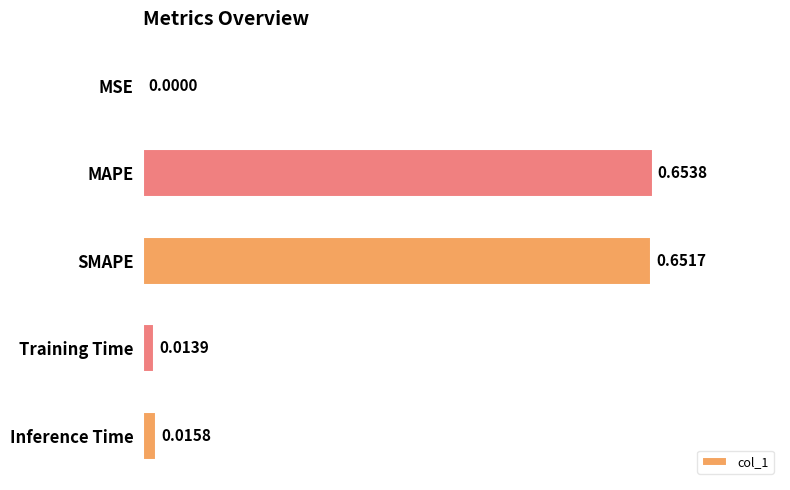

Between MSE and SMAPE, which is larger?

SMAPE